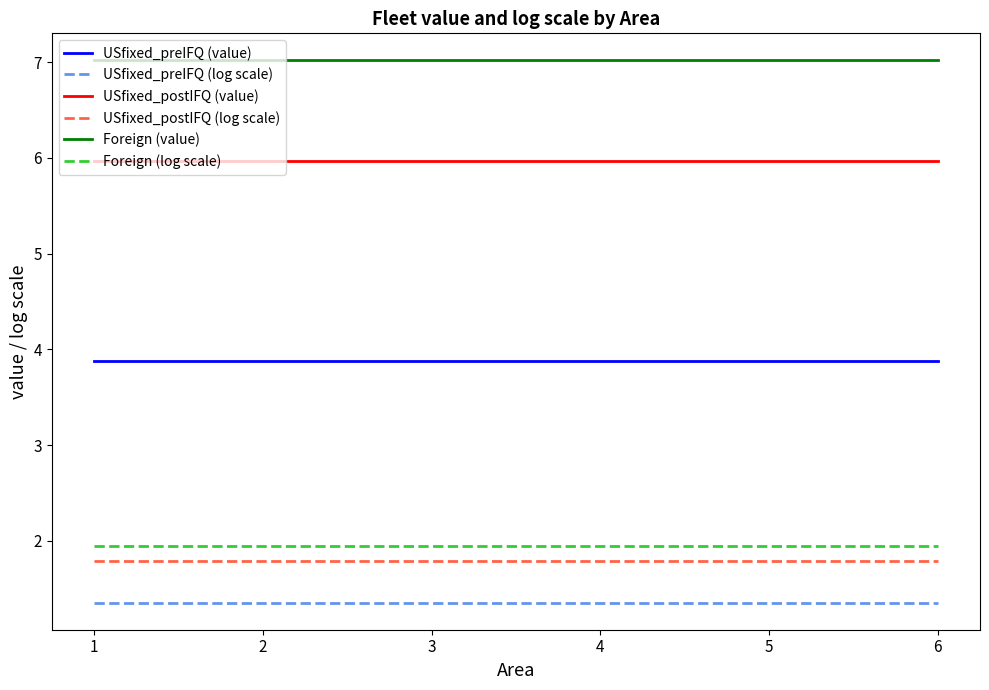

True or false: USfixed_preIFQ (log scale) and USfixed_postIFQ (value) intersect in this chart.

False